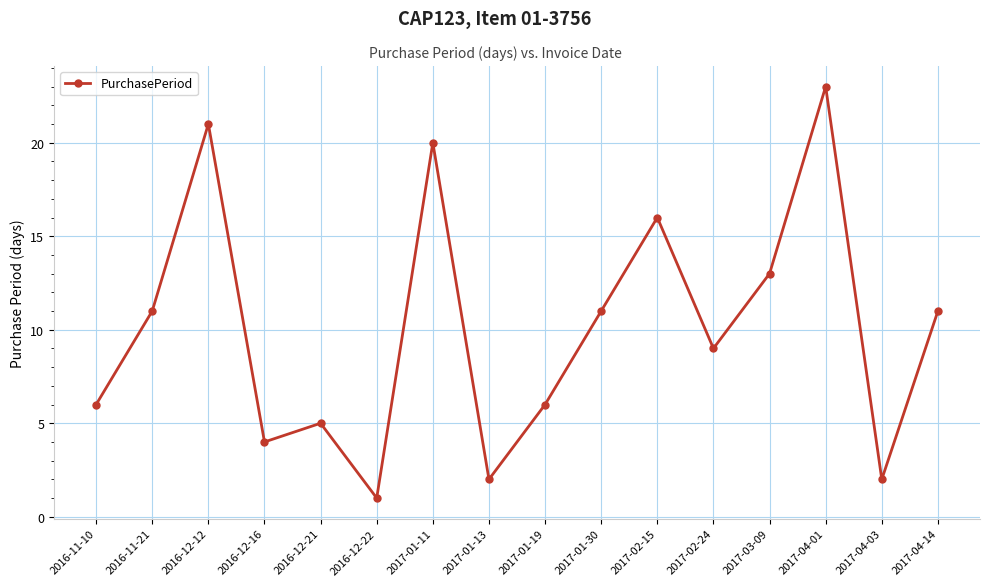

Which has a higher value, 2017-04-01 or 2016-11-10?

2017-04-01